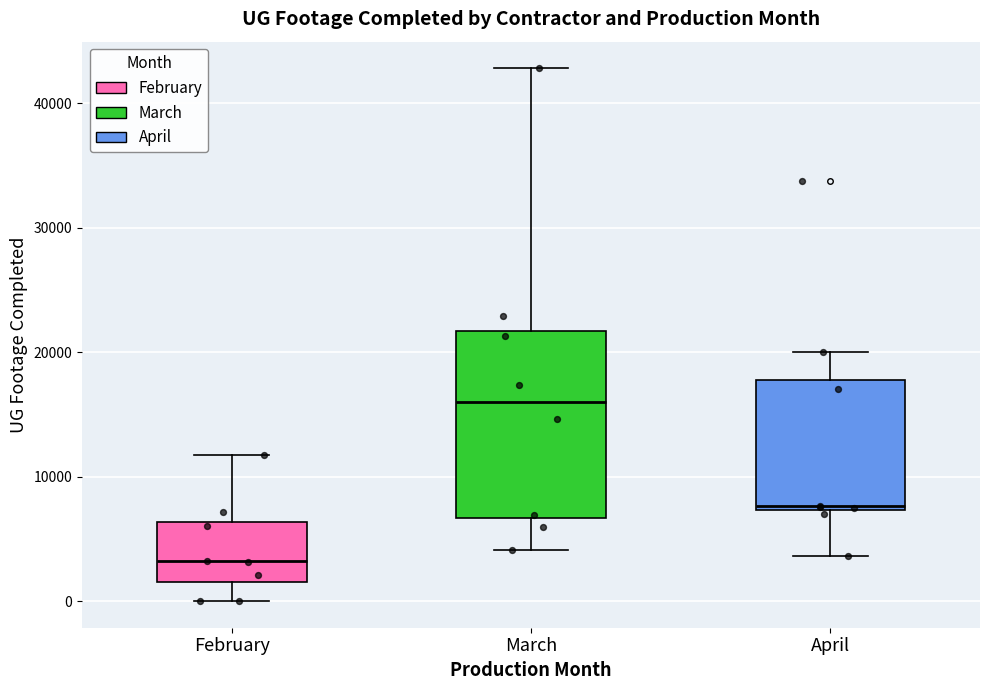

Which box has the highest median line?

March